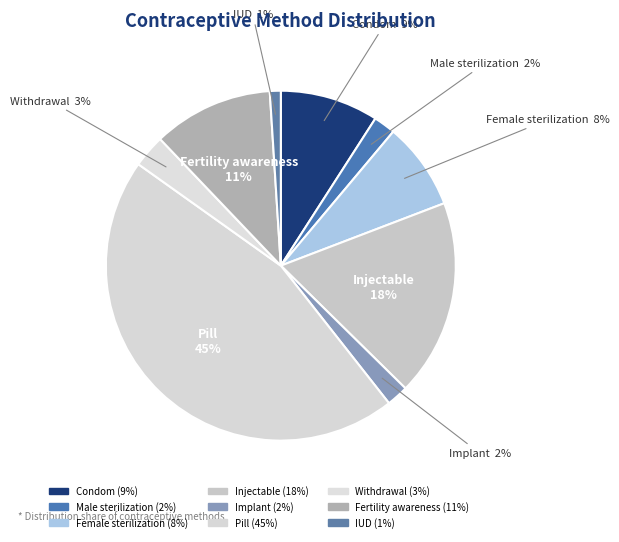

What percentage is the Condom slice, to the nearest percent?

9%